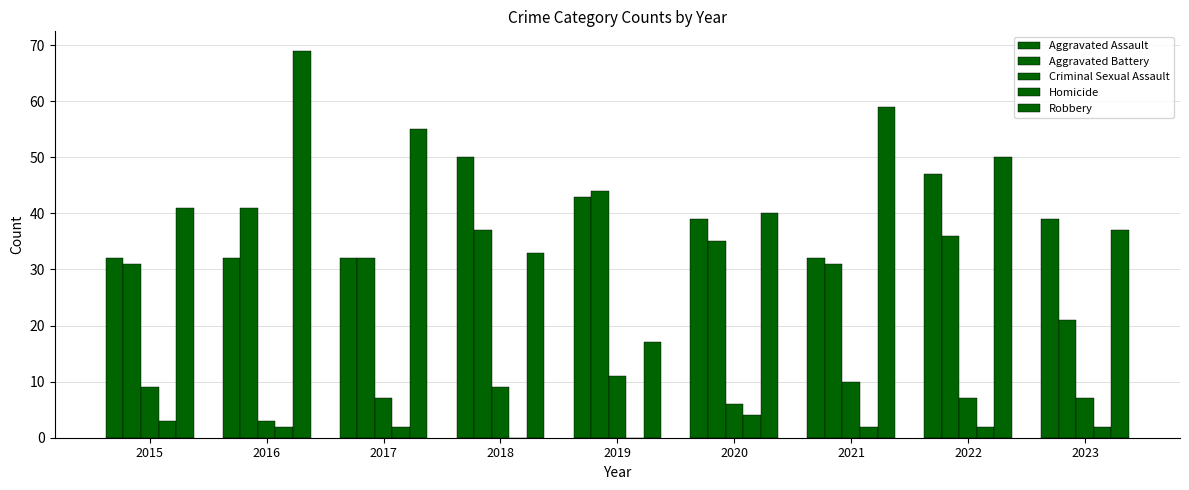

Rank the categories by Aggravated Assault value from lowest to highest.

2015, 2016, 2017, 2021, 2020, 2023, 2019, 2022, 2018